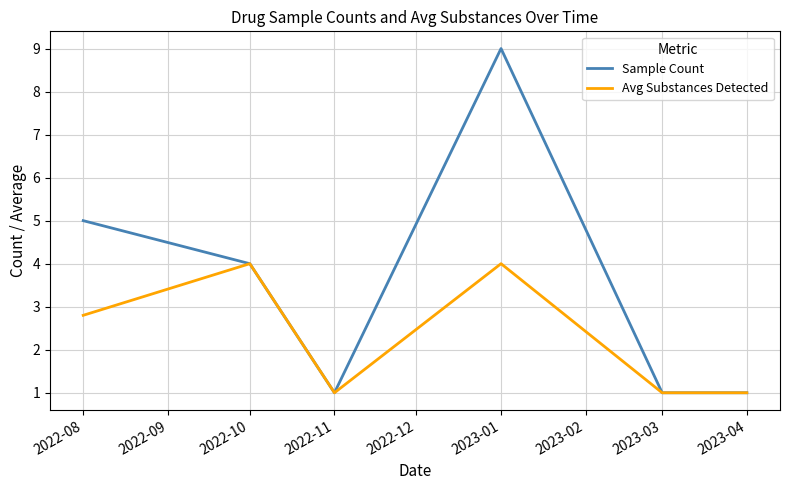

At which label is Avg Substances Detected closest to 2?

2022-08